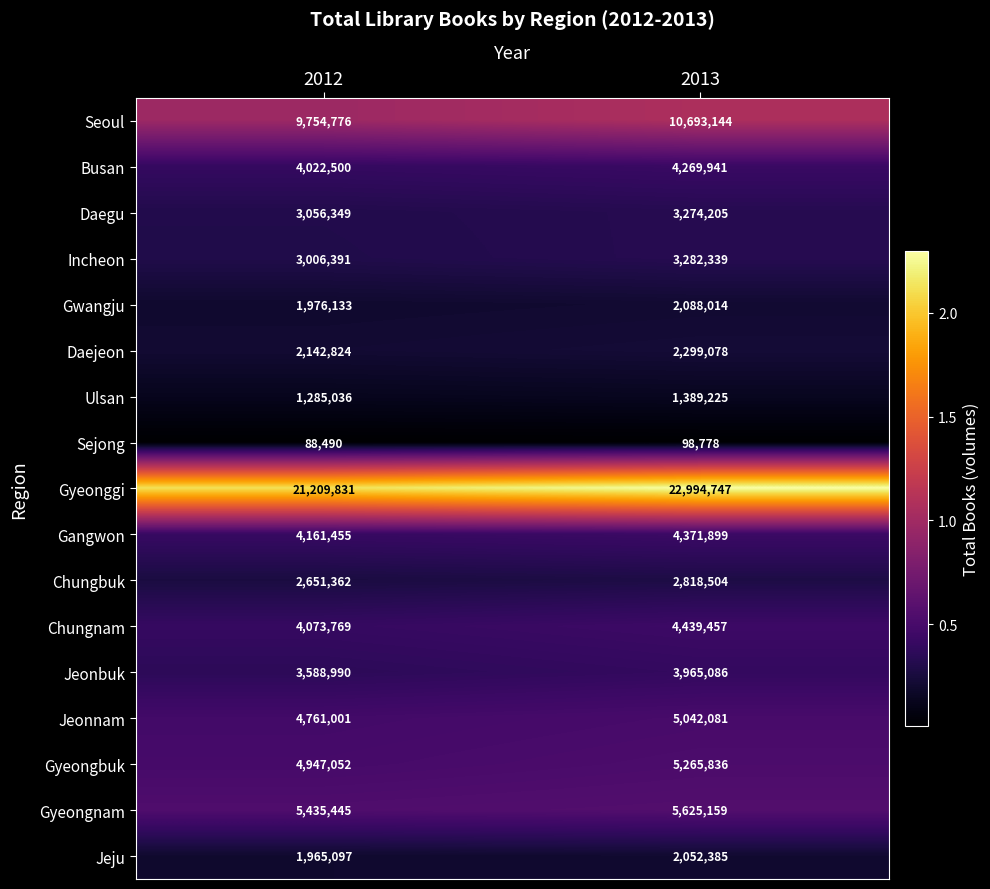

True or false: Daejeon has a value of 2142824 at 2012.

True